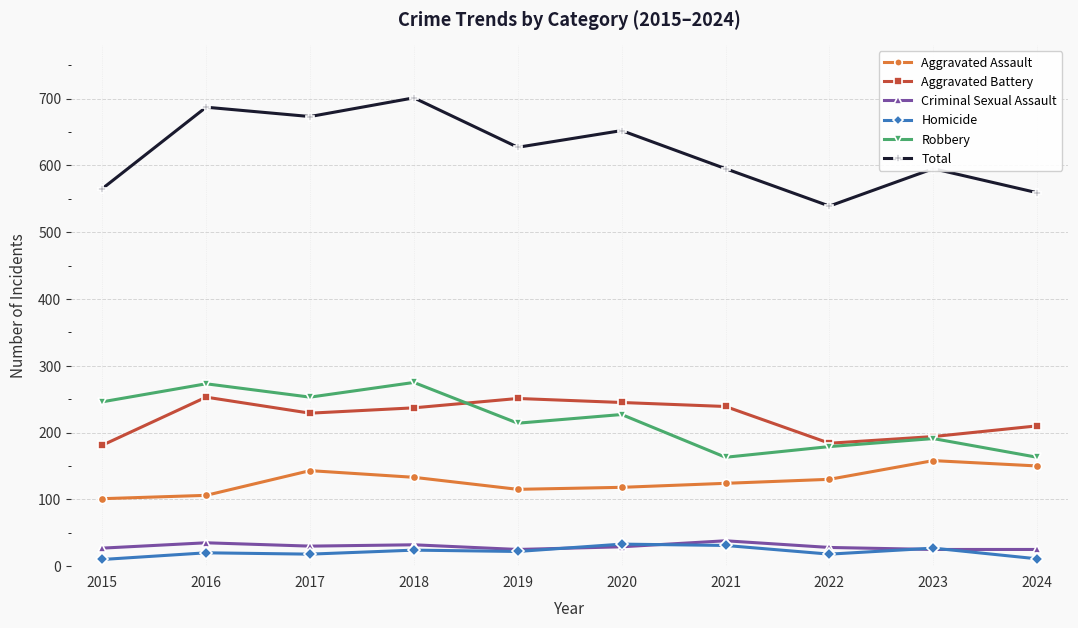

What is the lowest value of the Criminal Sexual Assault series?

25